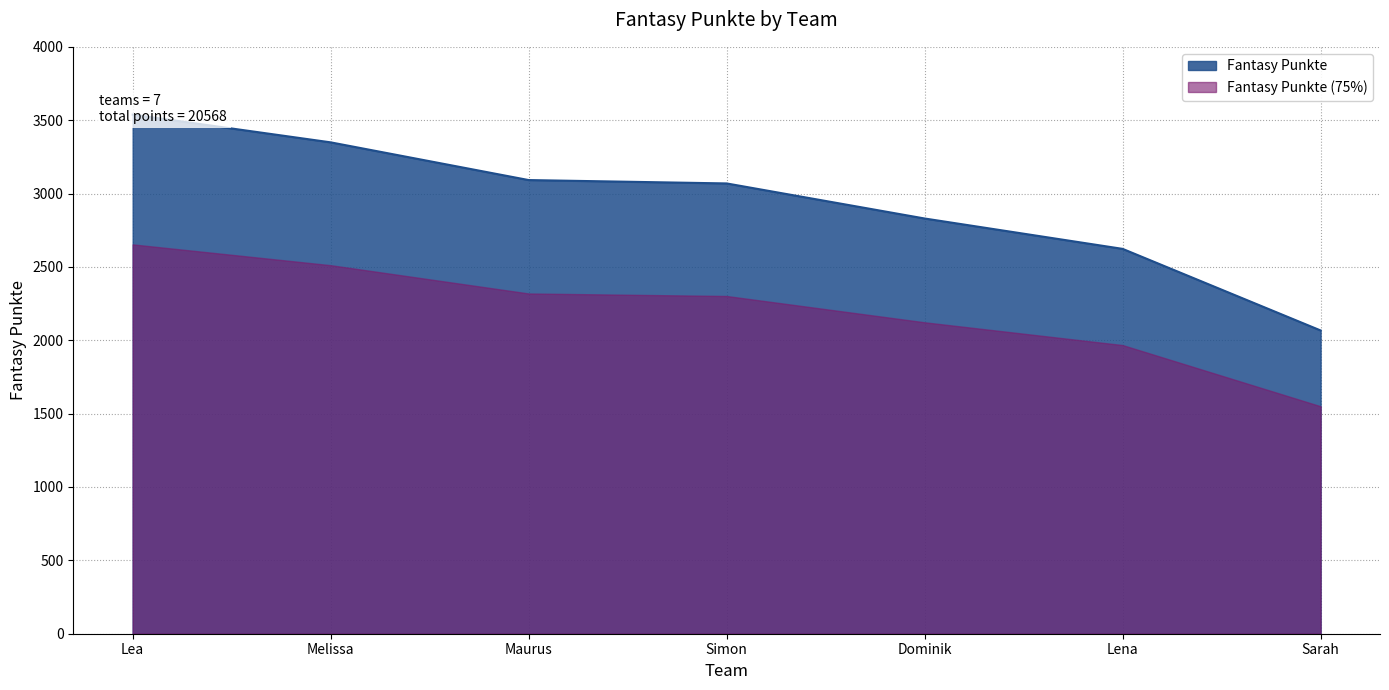

Read the value at Lena, to the nearest 100.

2600